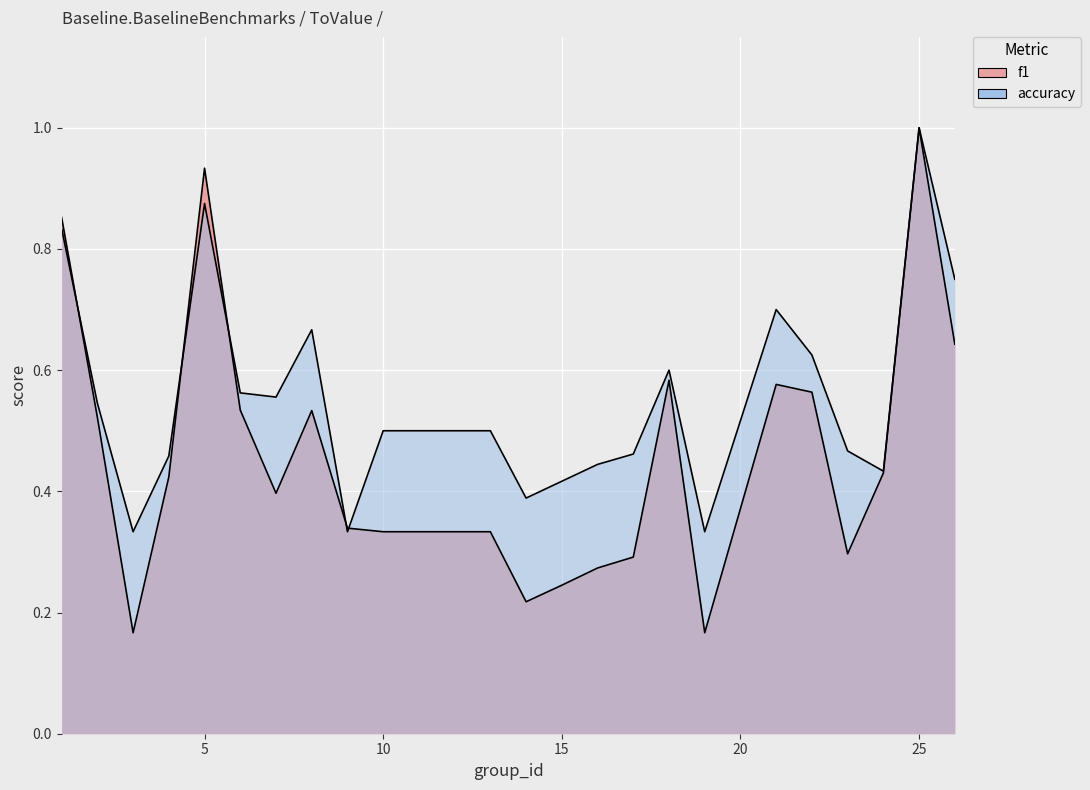

How many distinct data groups are displayed?

2